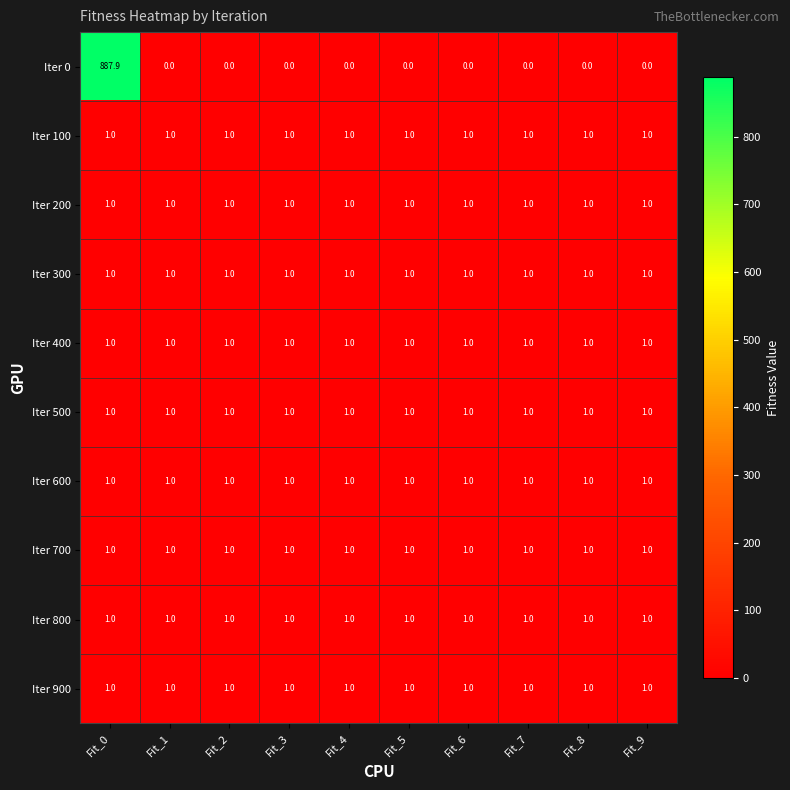

Which series has the largest range (max minus min)?

Iter 0